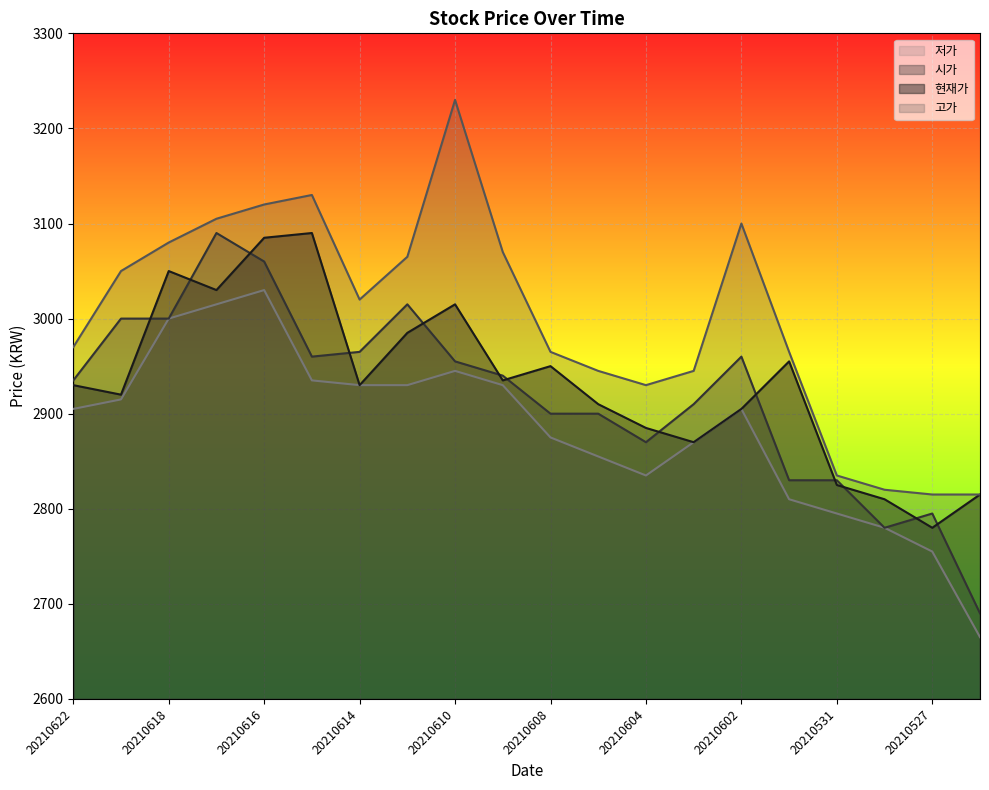

The value of 고가 at 20210615 is 1708. True or false?

False